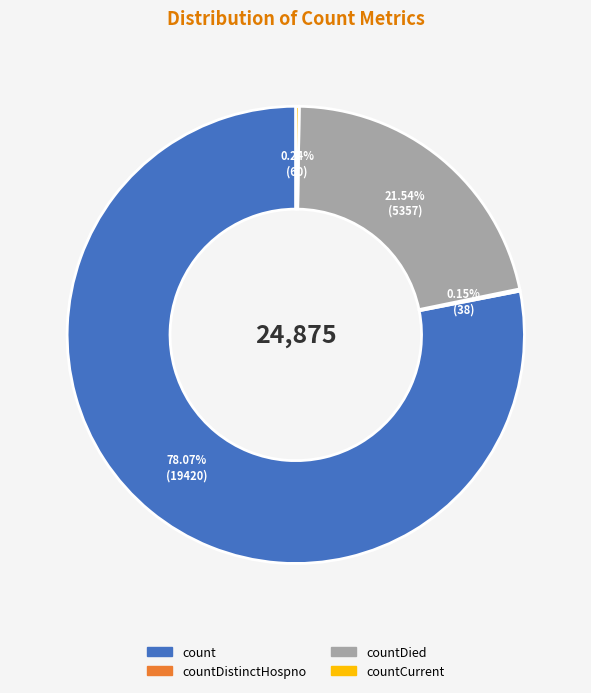

Does any single category account for the majority?

Yes